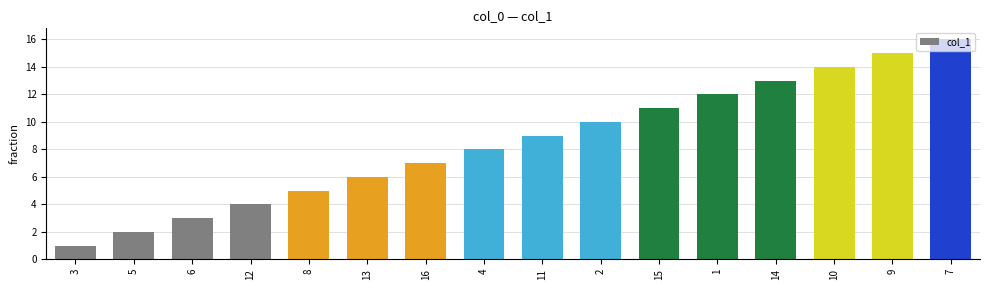

What is the sum of all values?

136